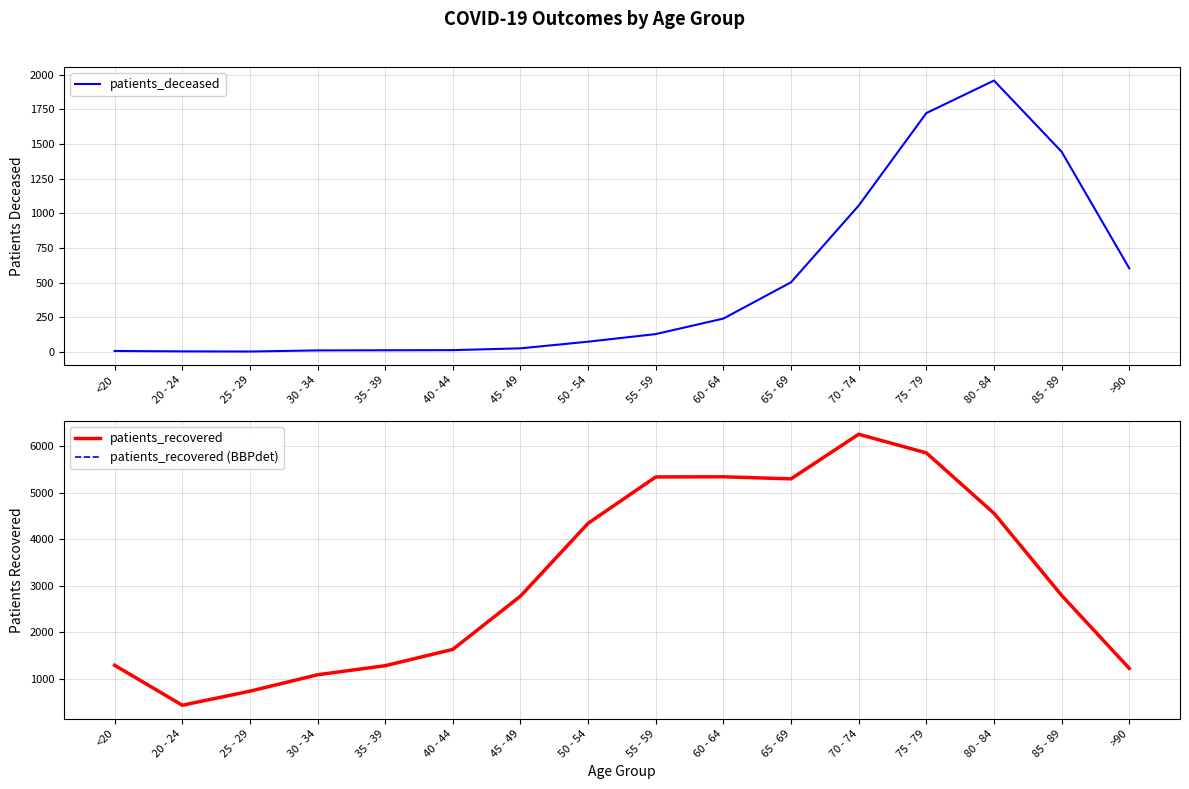

Between 85 - 89 and 55 - 59, which is larger?

85 - 89